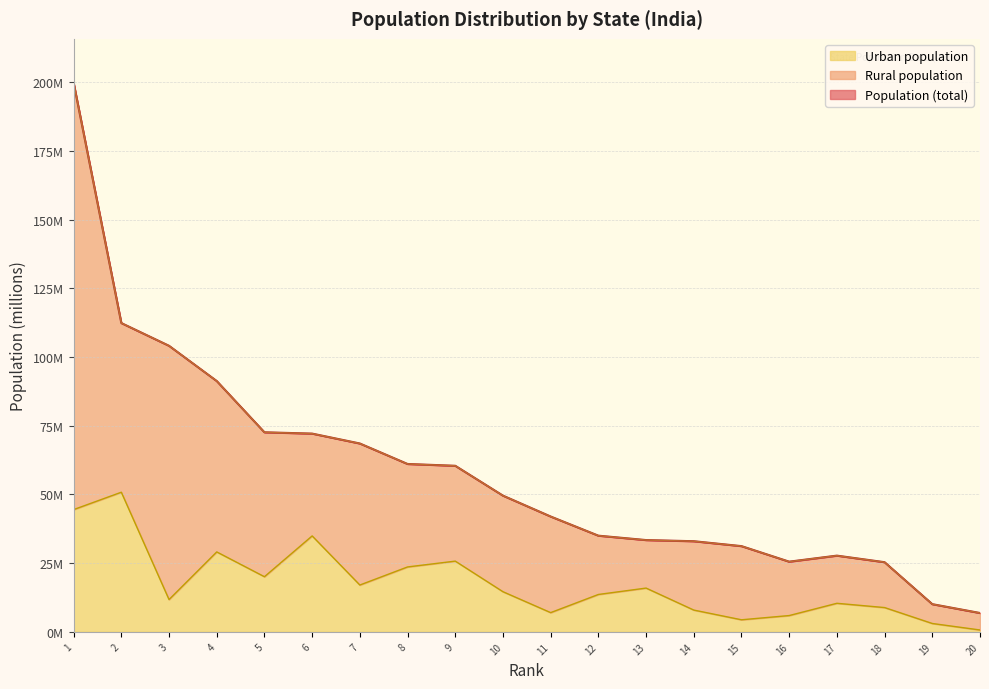

Does the chart have visible grid lines?

Yes